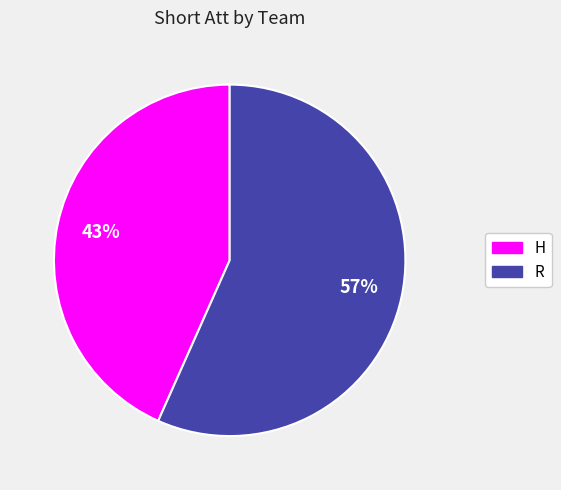

Which category accounts for the majority?

R